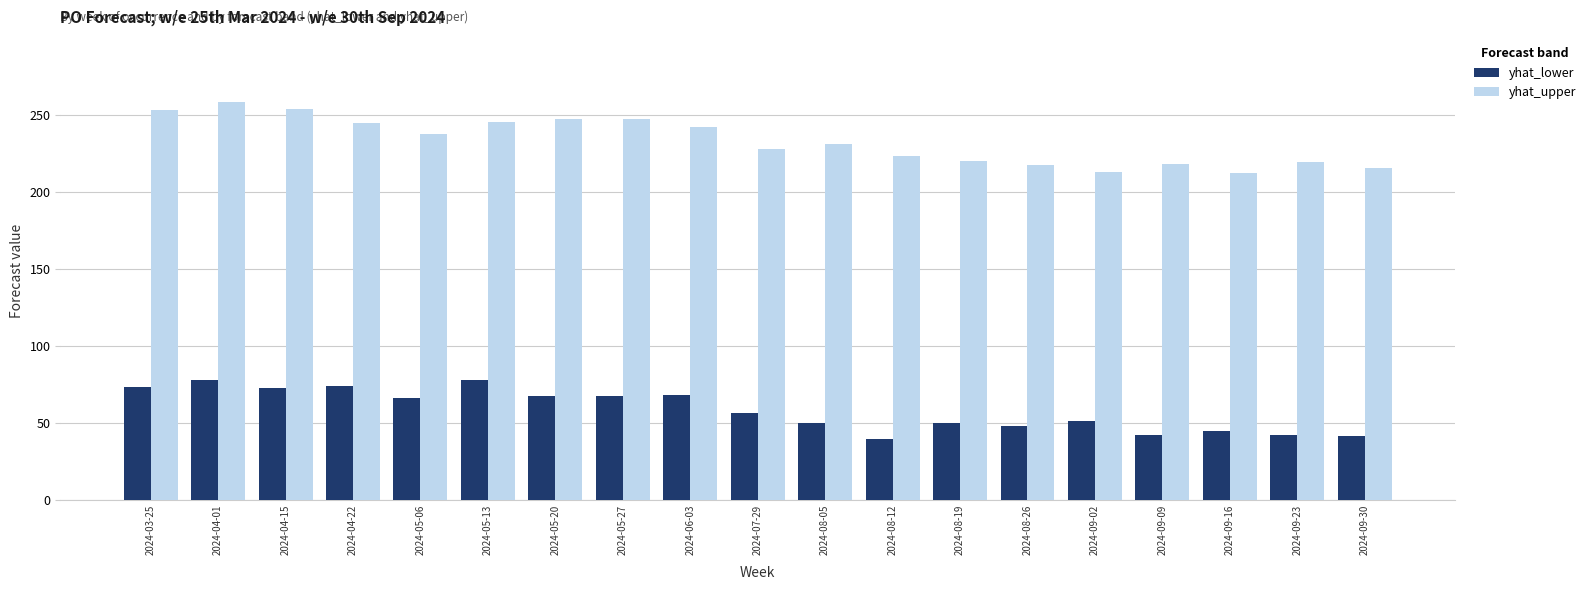

At 2024-04-15, list the series in order from largest to smallest.

yhat_upper, yhat_lower